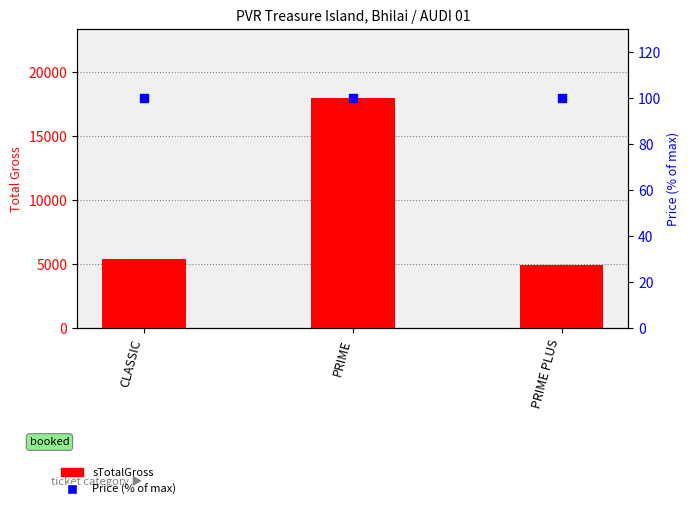

Is the value of sTotalGross at CLASSIC greater than the value of Price (% of max) at PRIME PLUS?

Yes